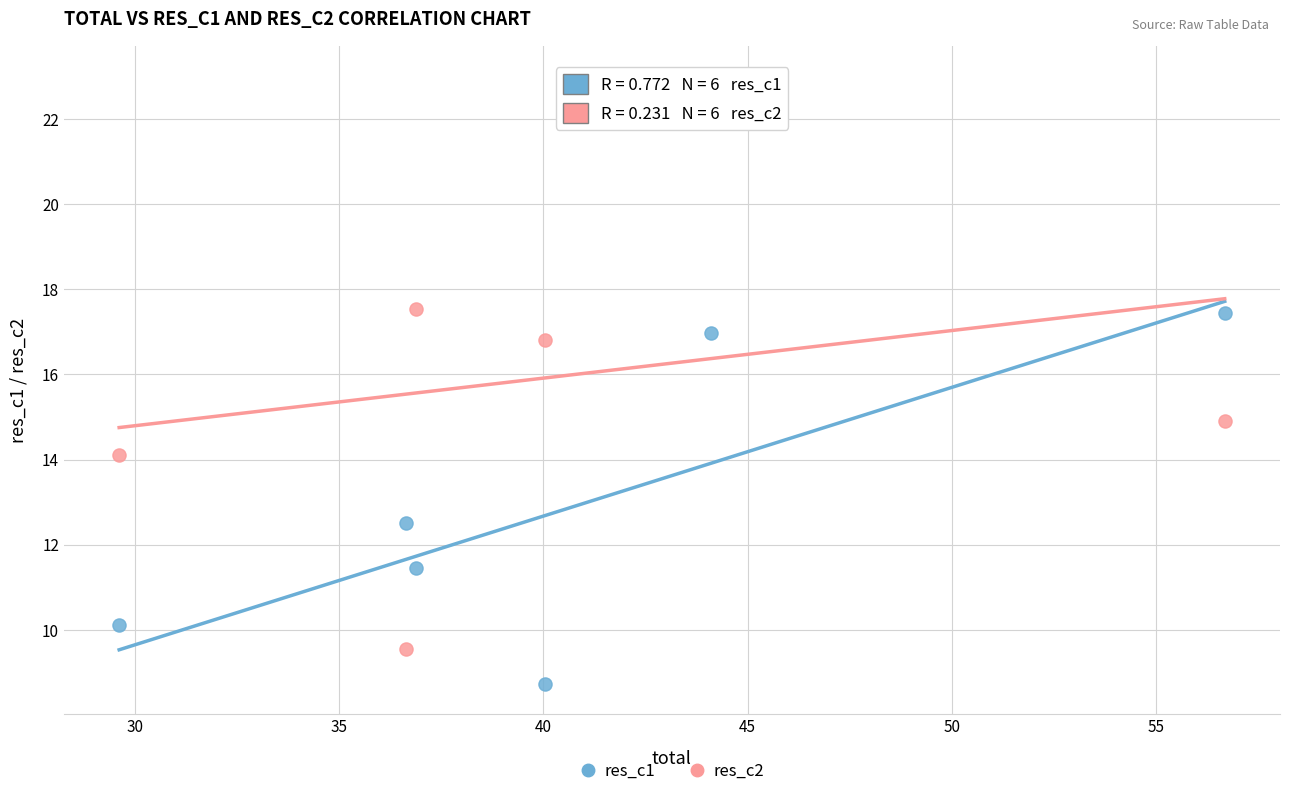

In the res_c1 series, what Y value is closest to 13?

12.5